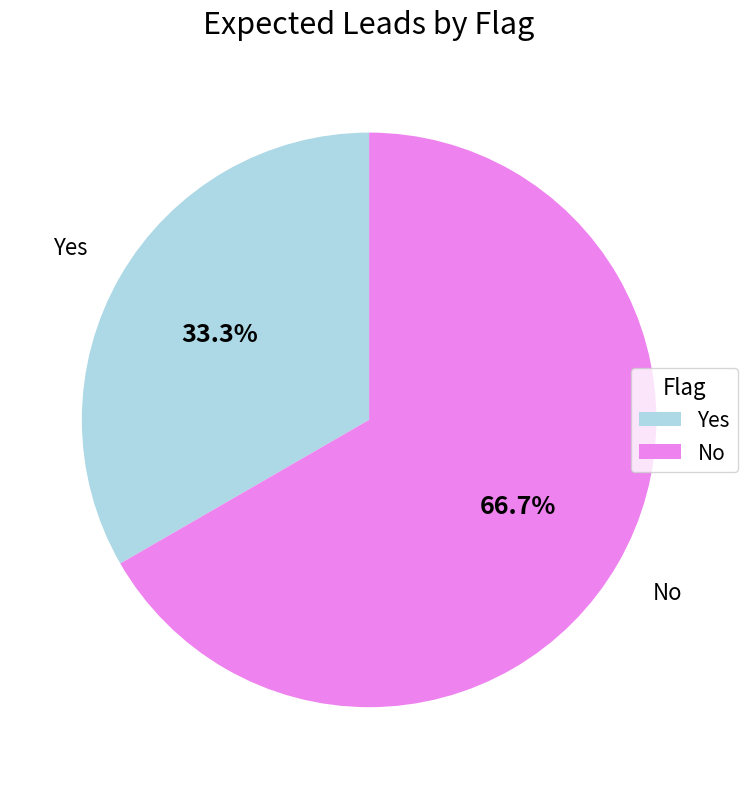

What is the largest slice in the pie chart?

No